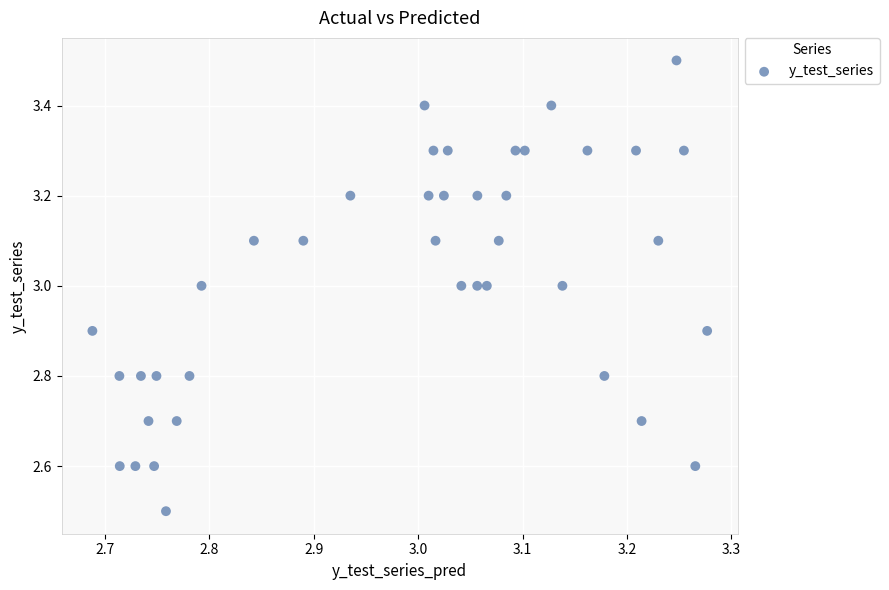

What is the range of X values (max minus min)?

0.6